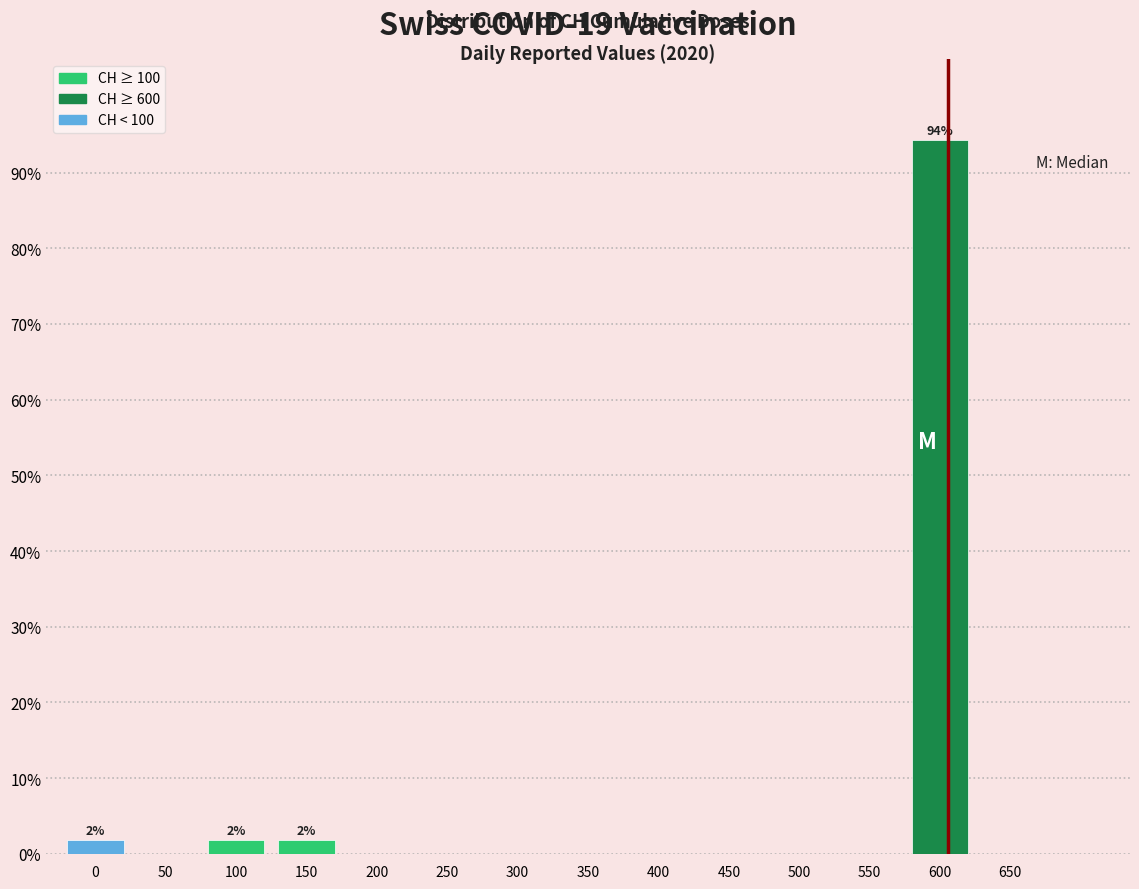

Reading left to right, extract all data points from this chart.

0=1.9	50=0.0	100=1.9	150=1.9	200=0.0	250=0.0	300=0.0	350=0.0	400=0.0	450=0.0	500=0.0	550=0.0	600=94.3	650=0.0